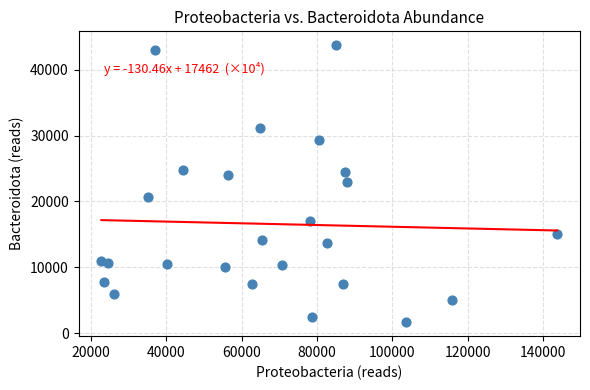

What is the range of X values (max minus min)?

120985